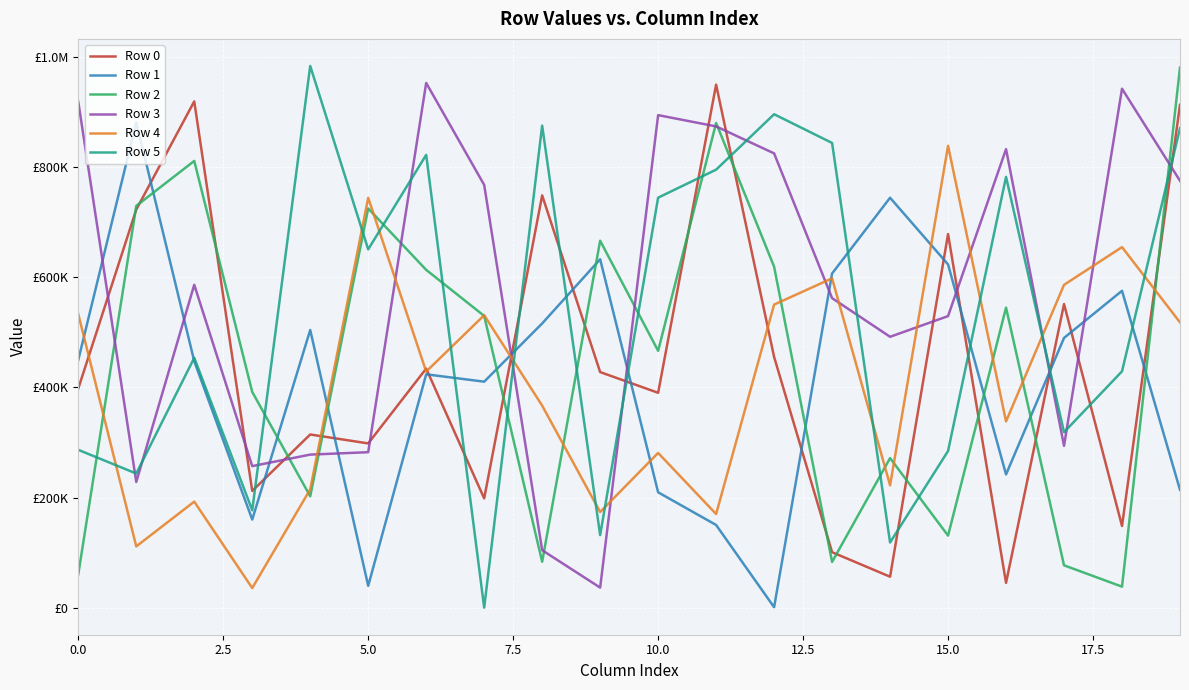

What are all the series names shown in the legend?

Row 0, Row 1, Row 2, Row 3, Row 4, Row 5